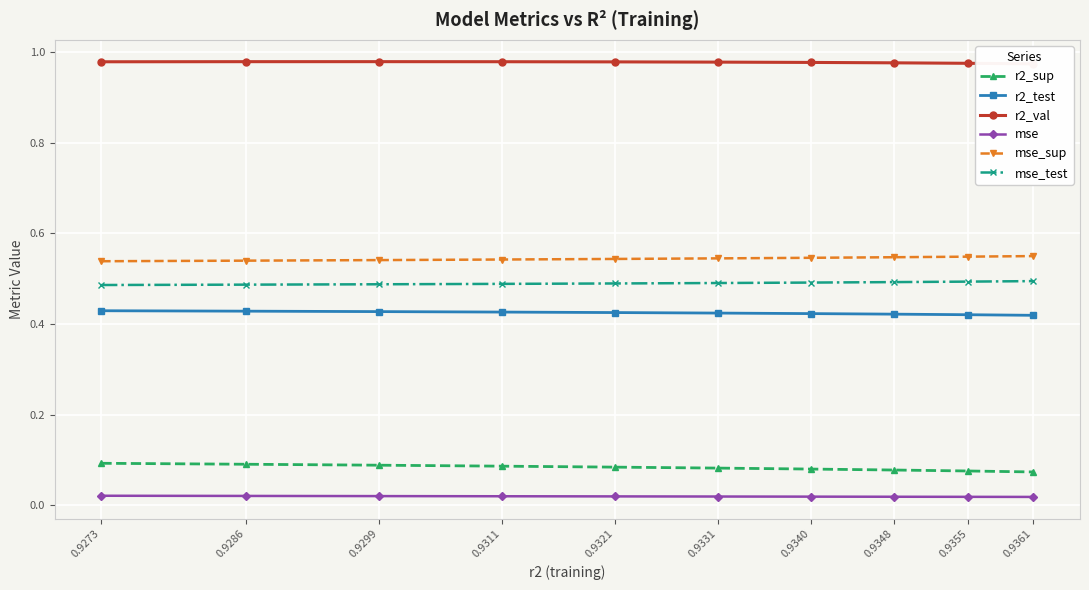

What is the minimum value for r2_val?

1.0